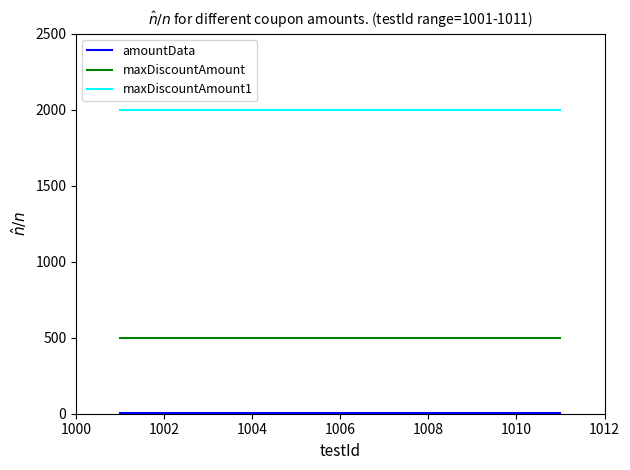

True or false: maxDiscountAmount1 and maxDiscountAmount cross at least once.

False